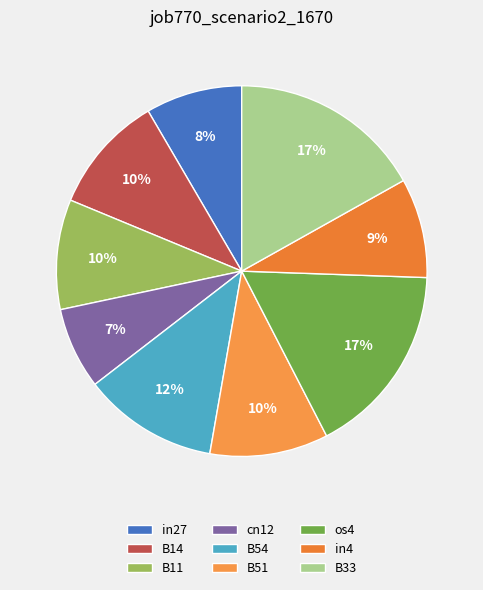

Is cn12 the majority of the pie?

No